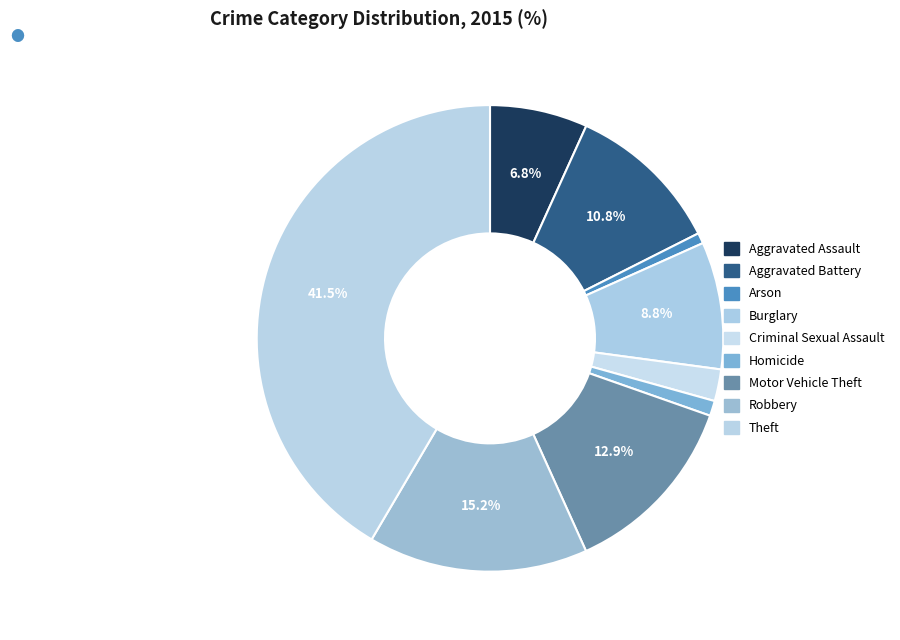

Count the number of slices in the pie.

9